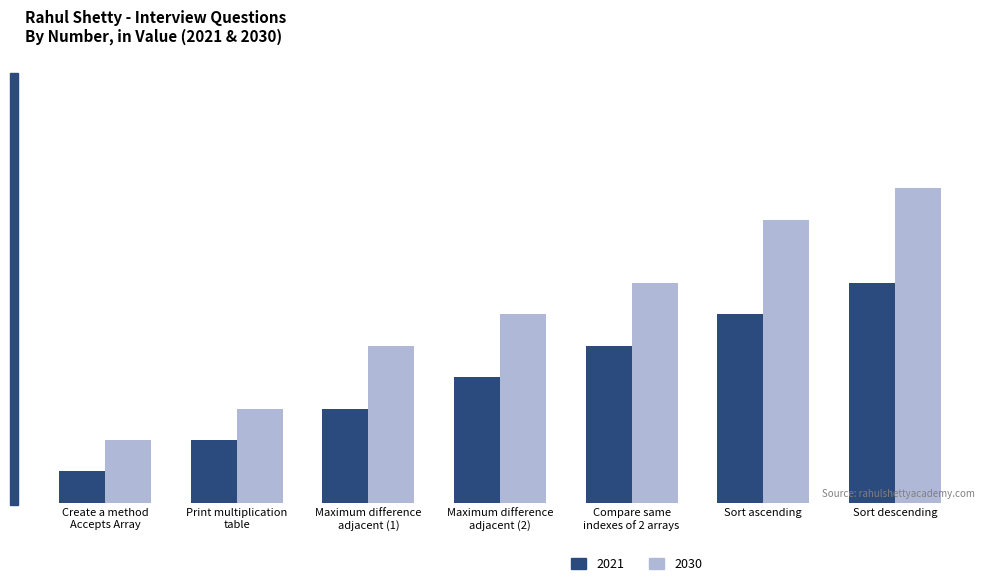

At which label is 2021 closest to 4?

Maximum difference
adjacent (2)